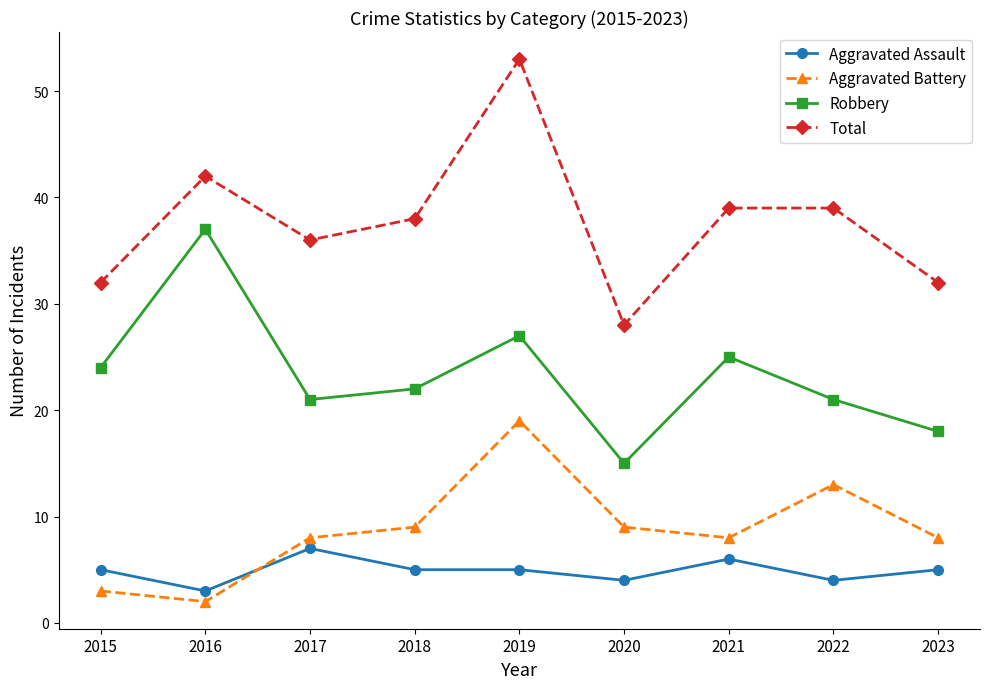

Which series has the largest range (max minus min)?

Total